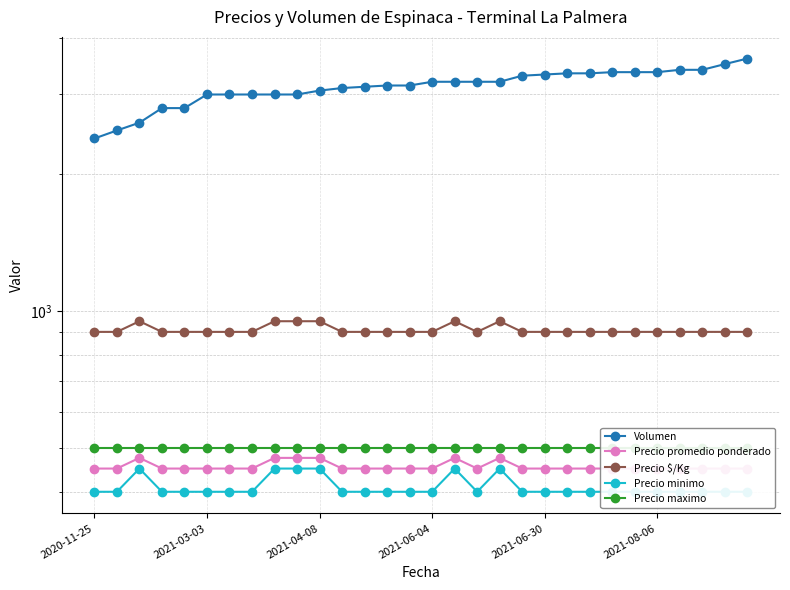

What is the maximum value for Volumen?

3600